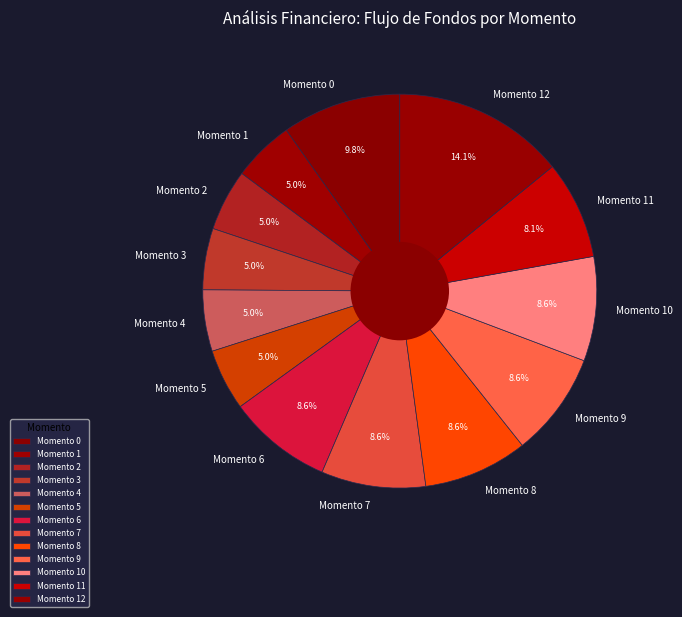

Which slice is the largest?

Momento 12